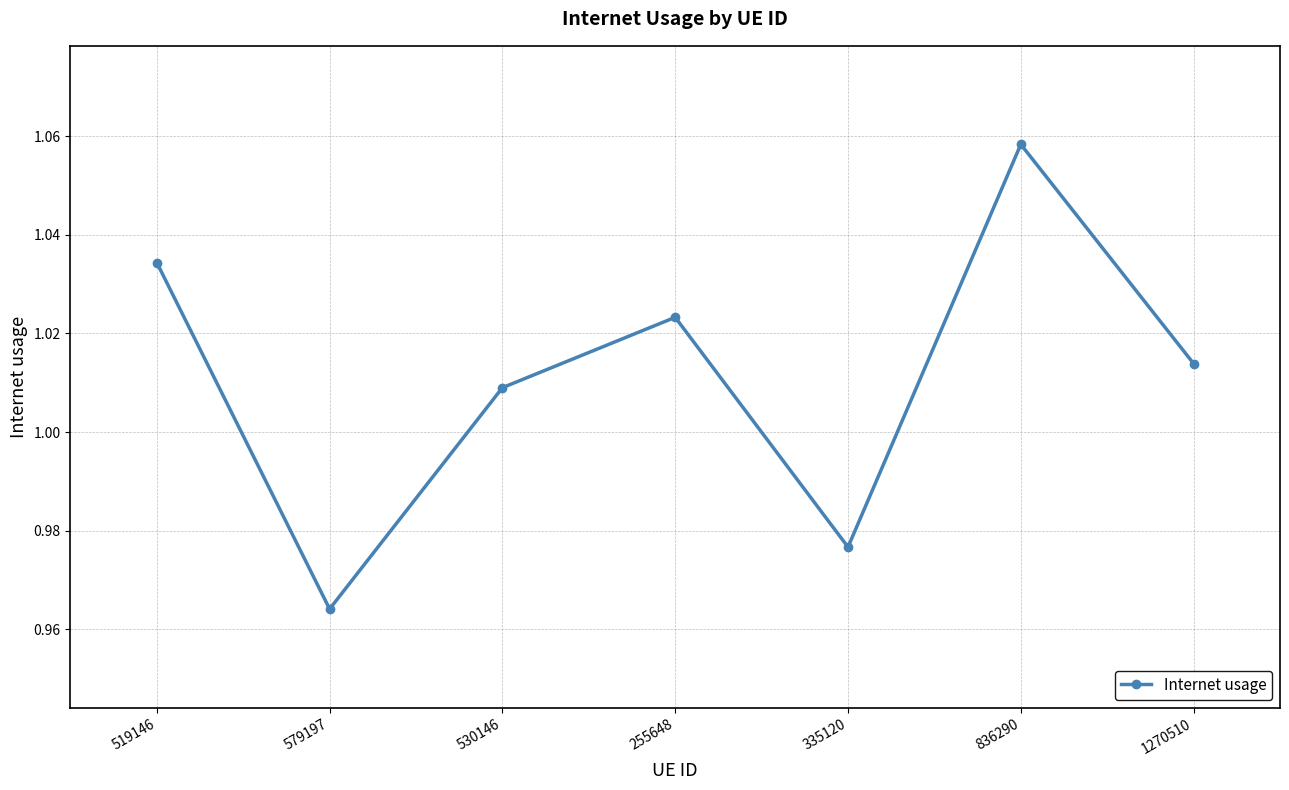

What is the label of the 4th point from the left?

255648